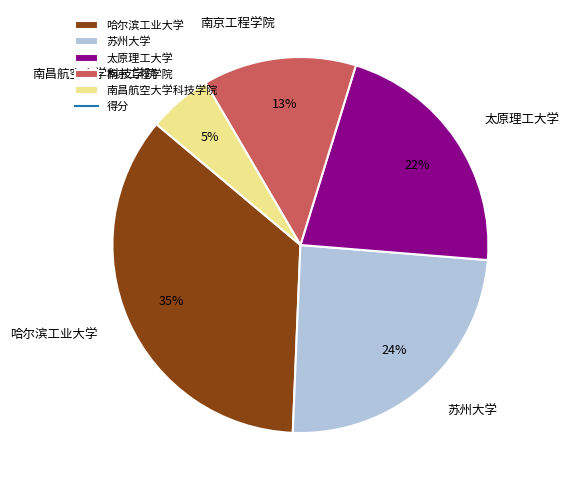

Is the sum of 哈尔滨工业大学 and 南京工程学院 greater than half?

No